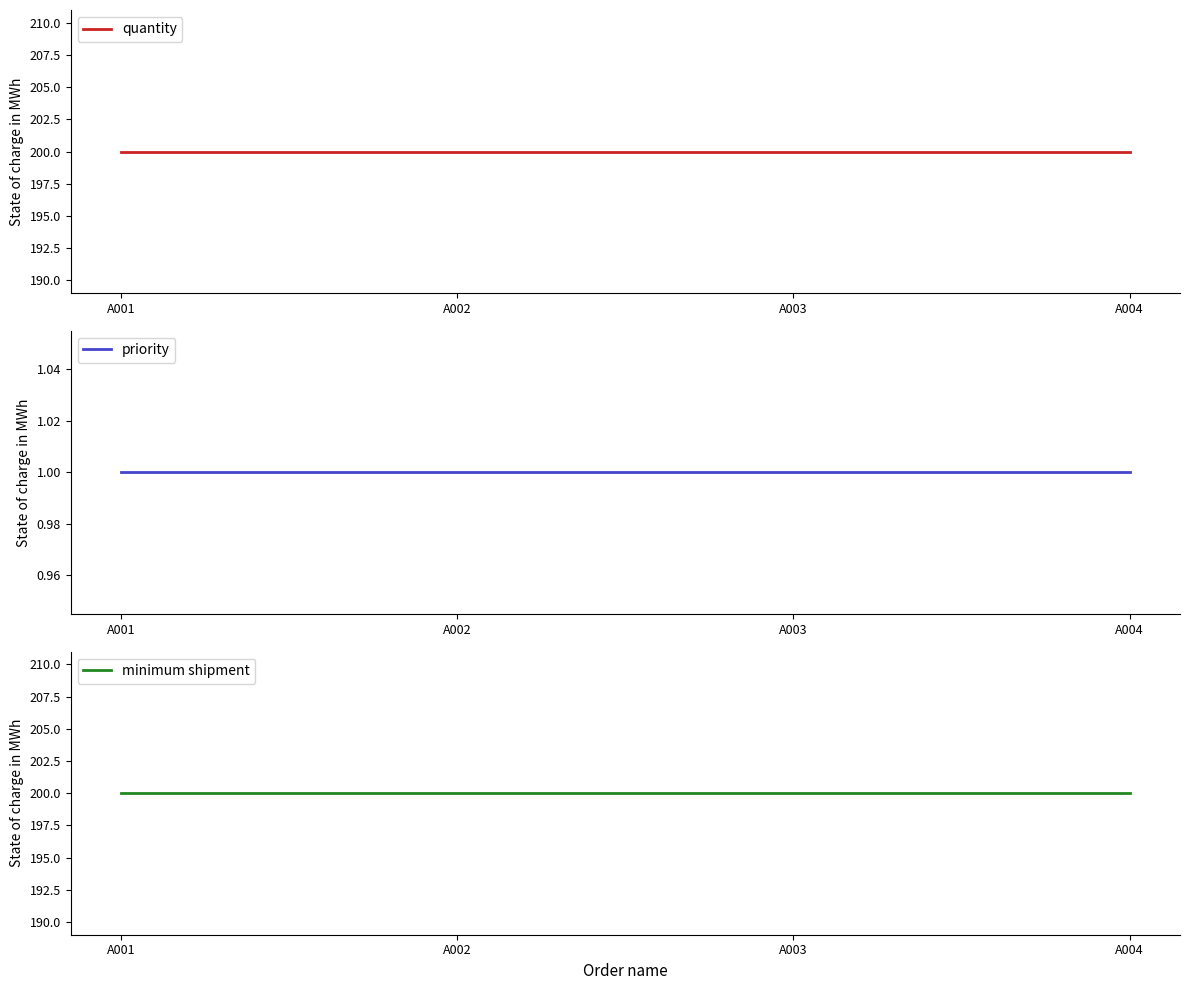

Reading left to right, transcribe all the data shown in this chart.

quantity: 200	200	200	200
priority: 1	1	1	1
minimum shipment: 200	200	200	200